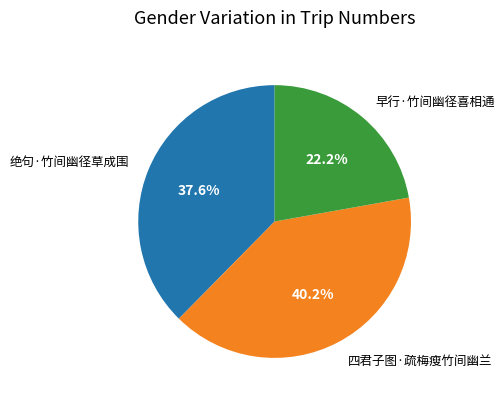

To the nearest percent, what is the average slice percentage?

33%